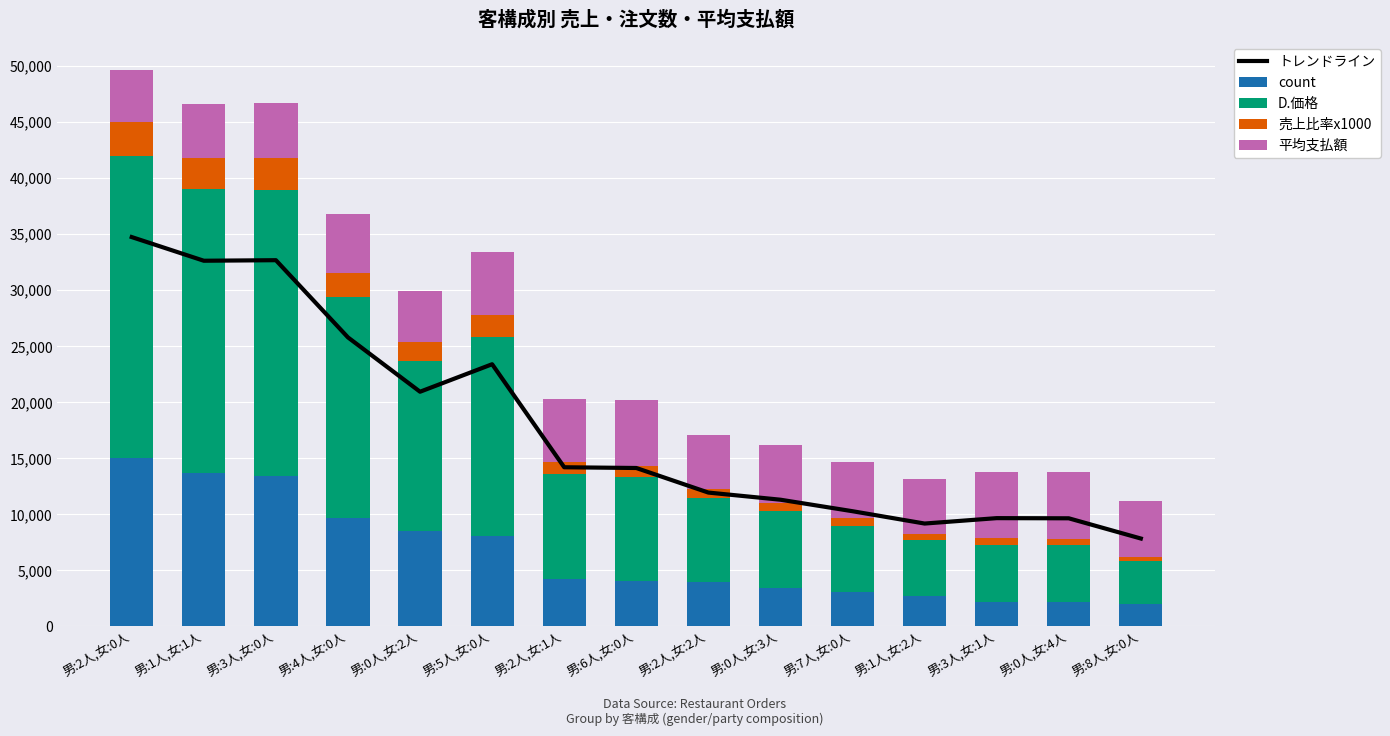

What is the difference between the D.価格 values at 男:5人,女:0人 and 男:2人,女:0人?

9272.1